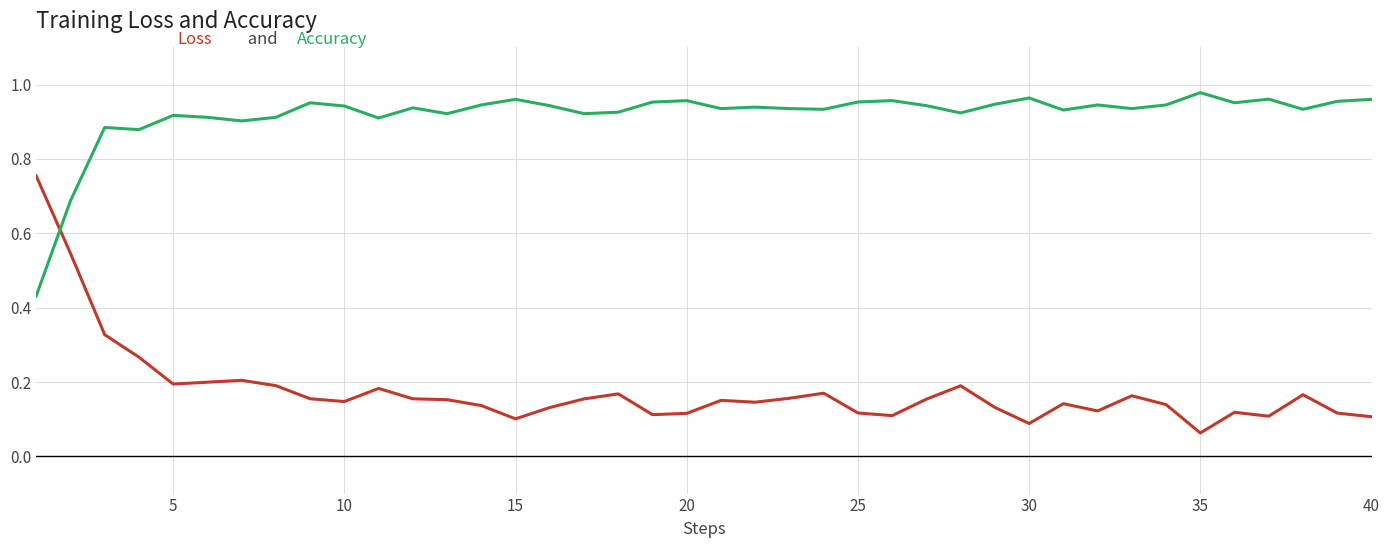

Does the chart display data point markers on the line(s)?

No